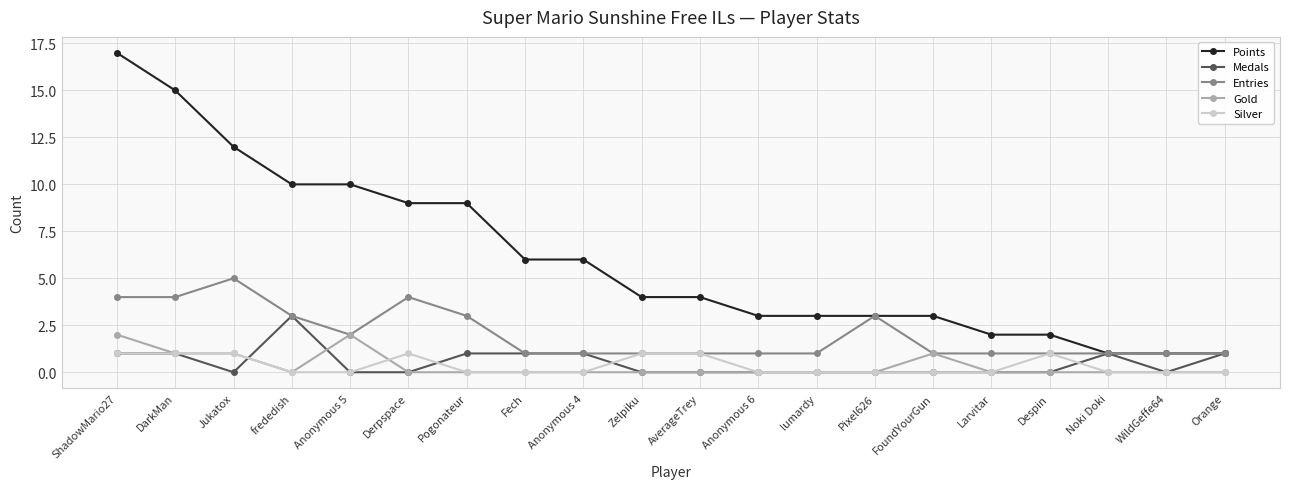

At which category does the chart reach its peak across all series?

ShadowMario27